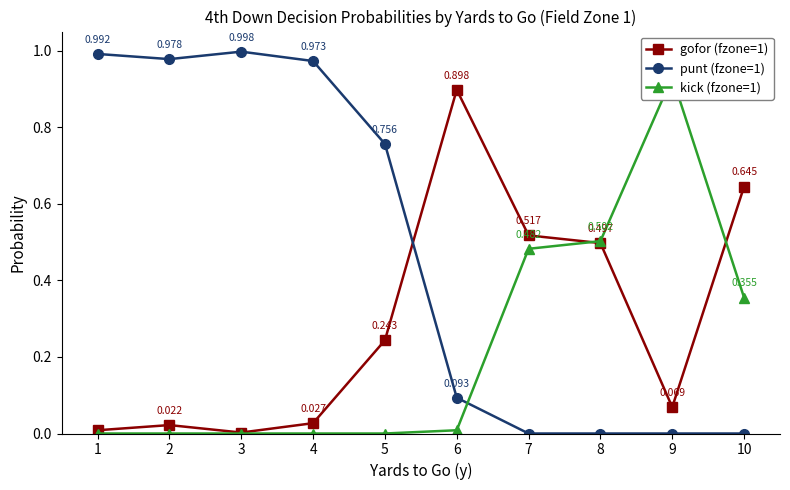

After their last crossing, which series has the higher values: gofor (fzone=1) or punt (fzone=1)?

gofor (fzone=1)